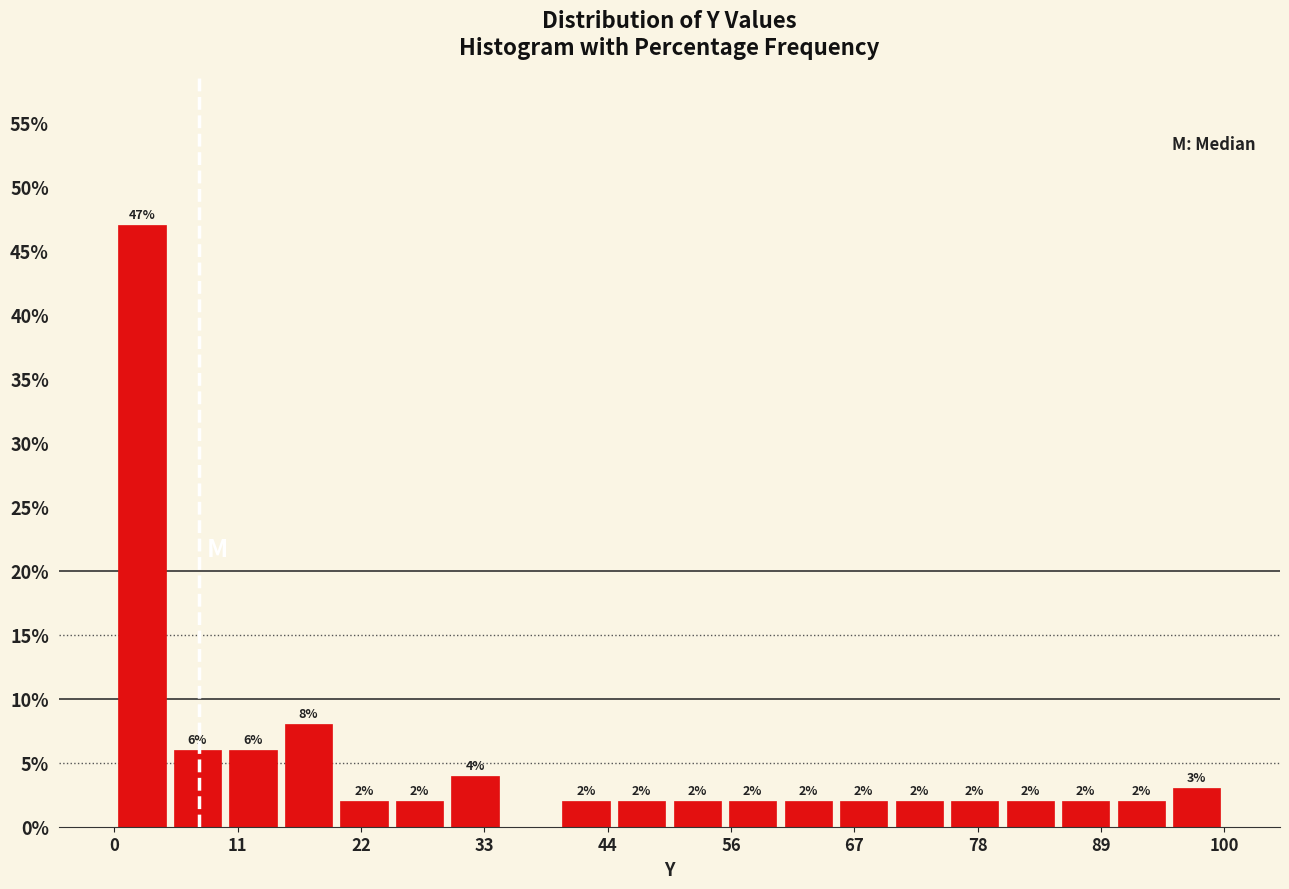

Read against the x-axis, roughly where is the centre of the tallest bar?

2